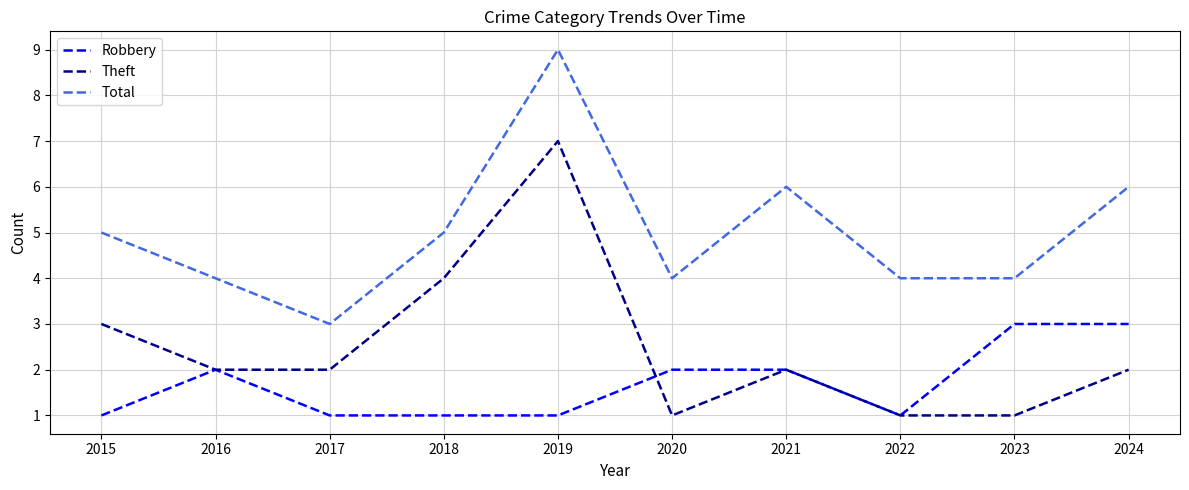

Count the Theft values in the range 1 to 3.

8